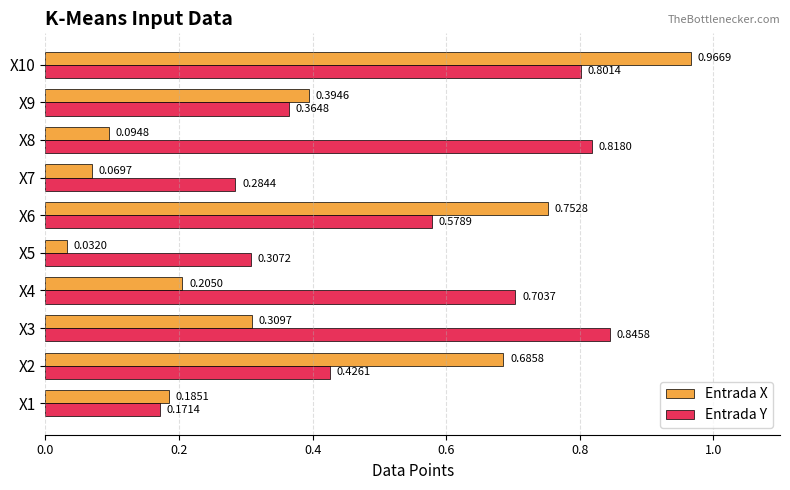

Which series has the largest total across all categories?

Entrada Y